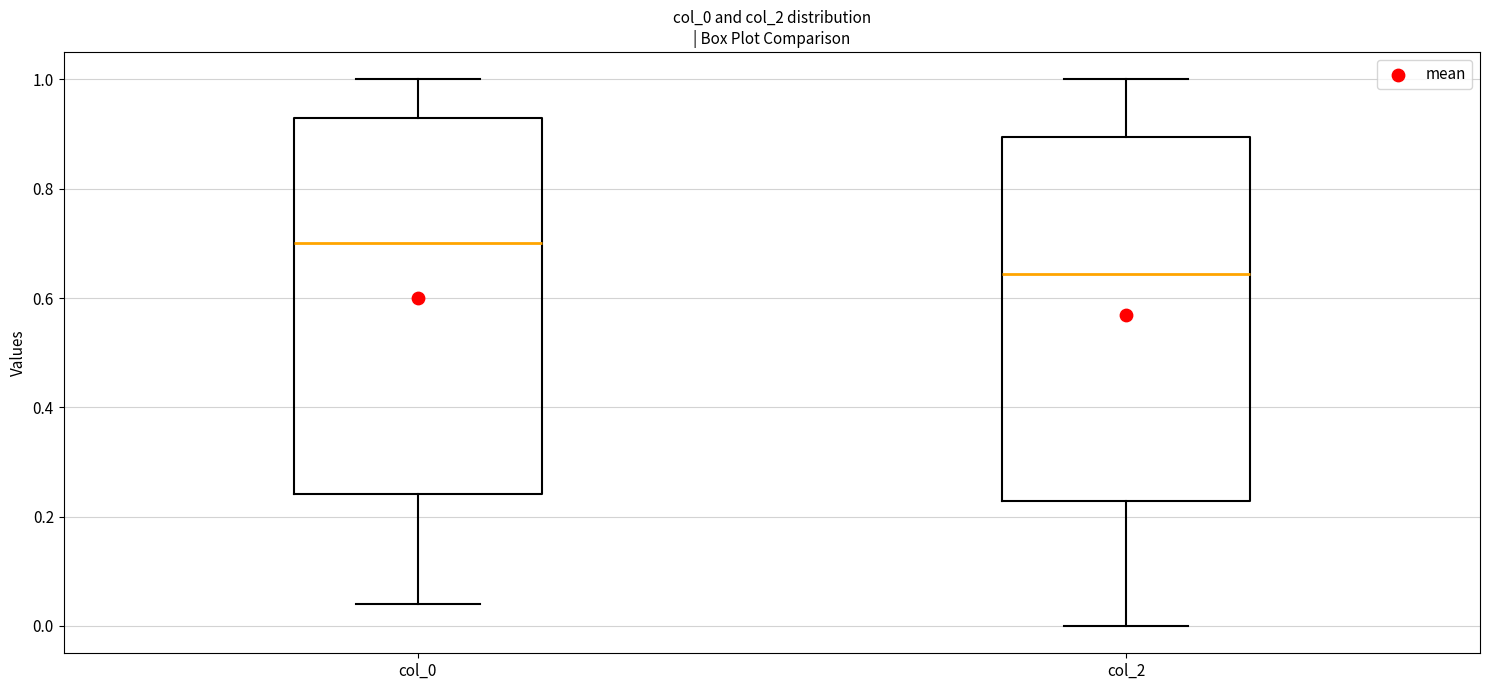

Where is the upper edge of the box for col_2 on the y-axis? The values are not printed on the chart, so give them approximately, as read against the axis.

0.90